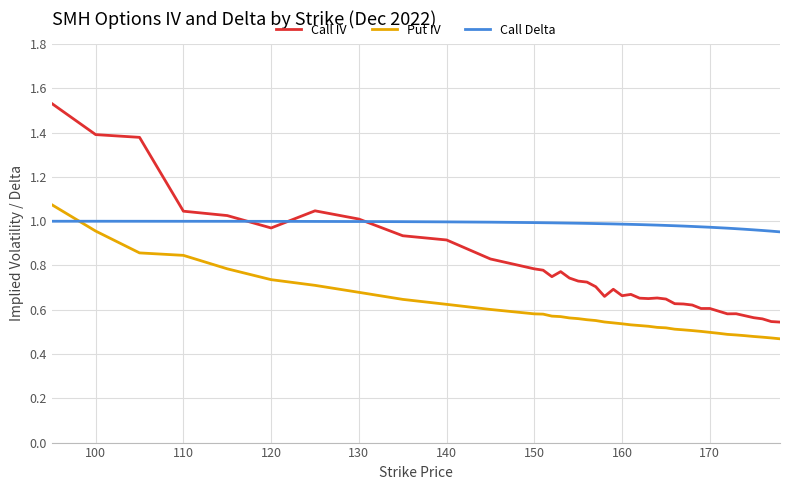

List the series in order of their overall mean, highest first.

Call Delta, Call IV, Put IV